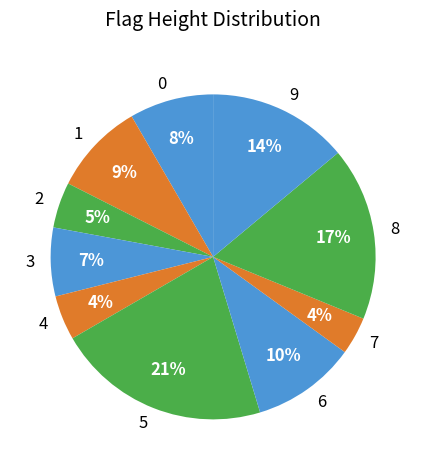

What is the largest slice in the pie chart?

5